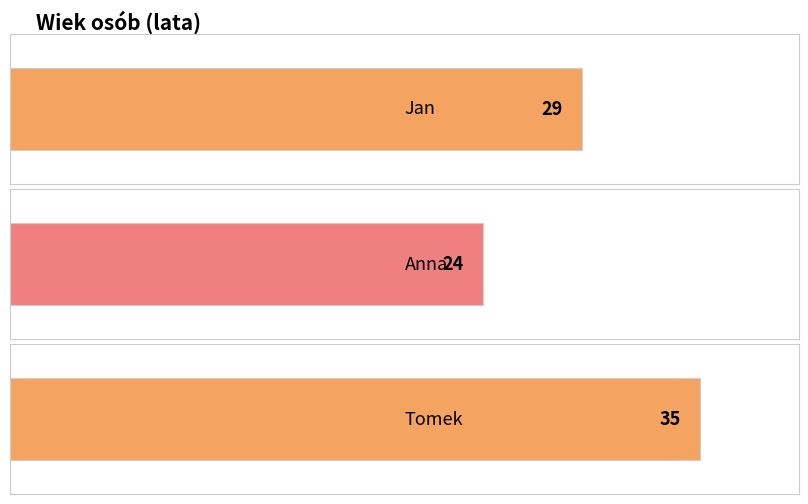

The value at Jan is 46. True or false?

False